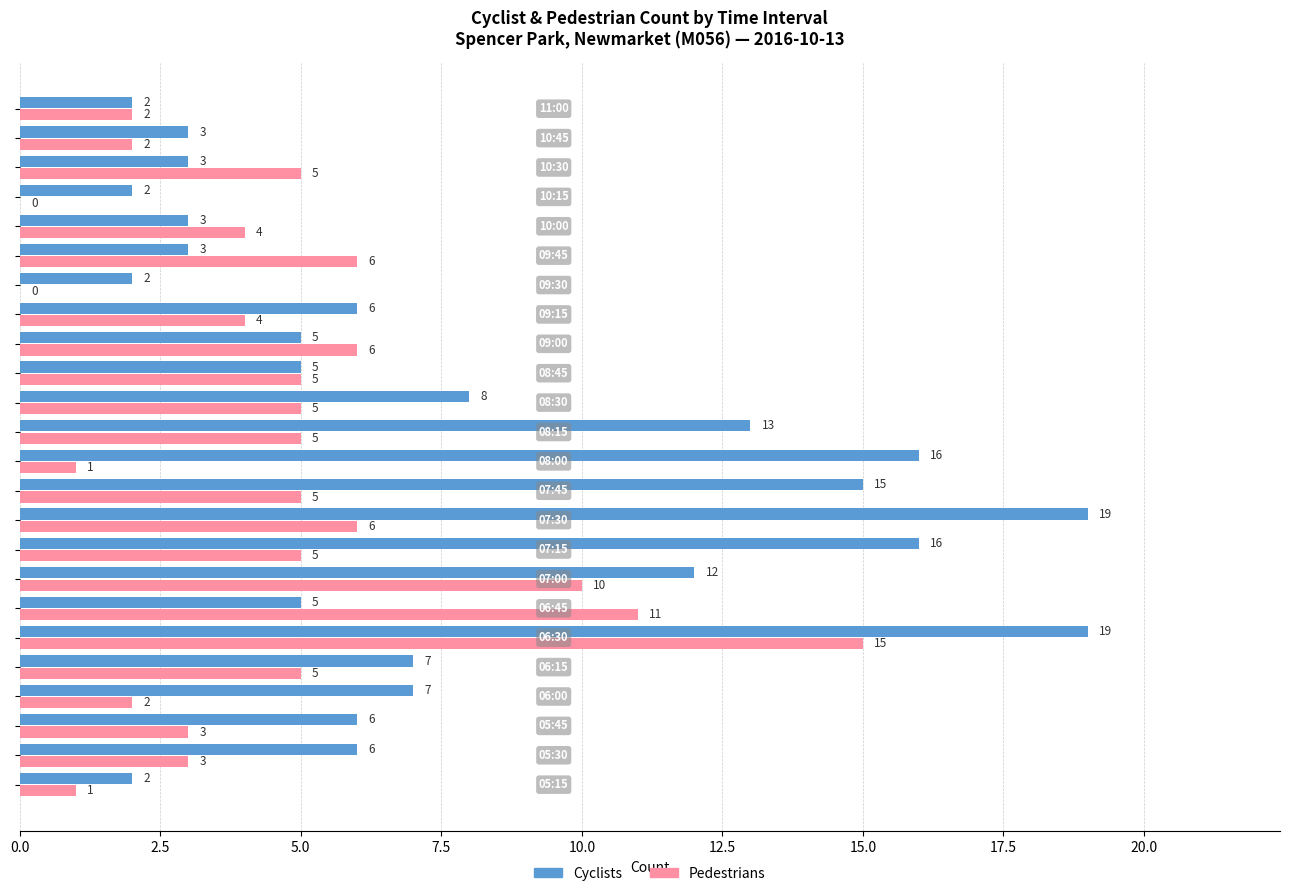

How many values in Pedestrians are above zero?

22